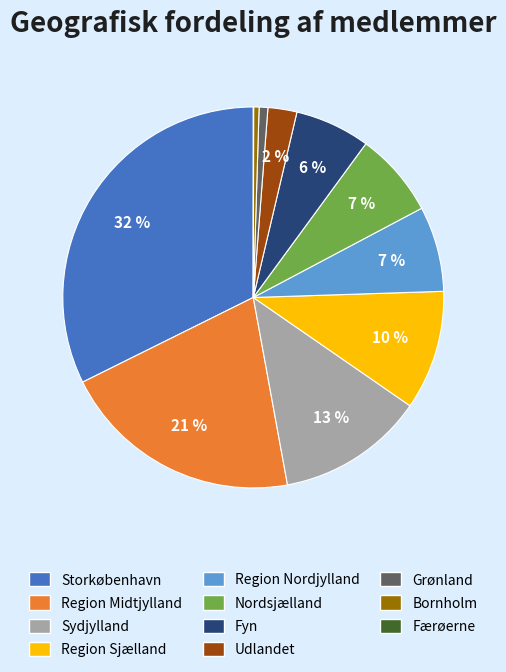

Is it true that Sydjylland is 23% of the pie?

False